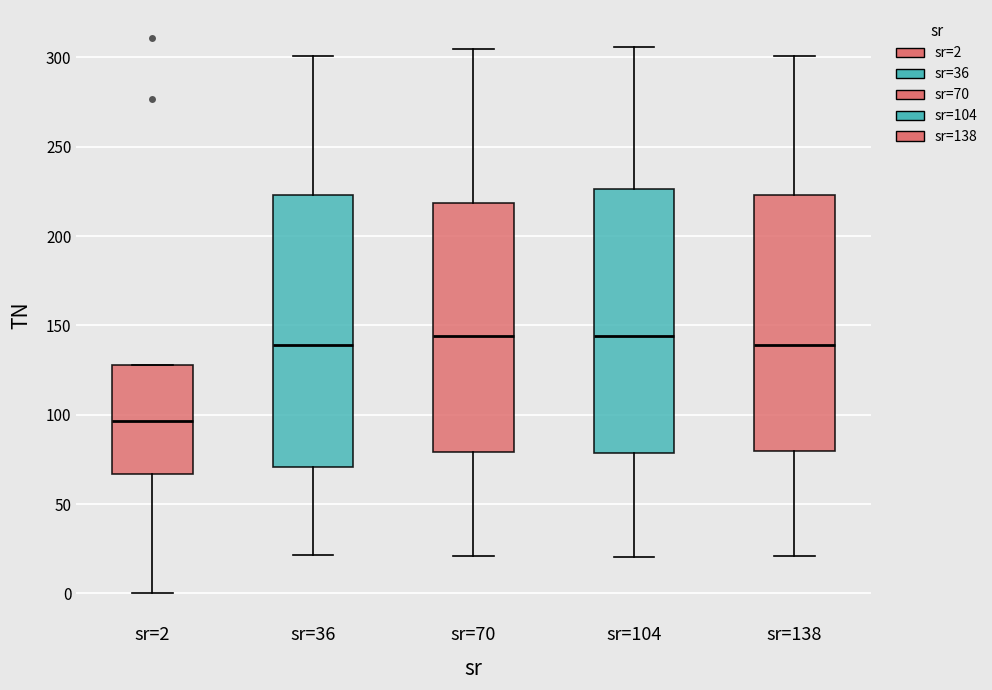

Which box has the lowest median line?

sr=2